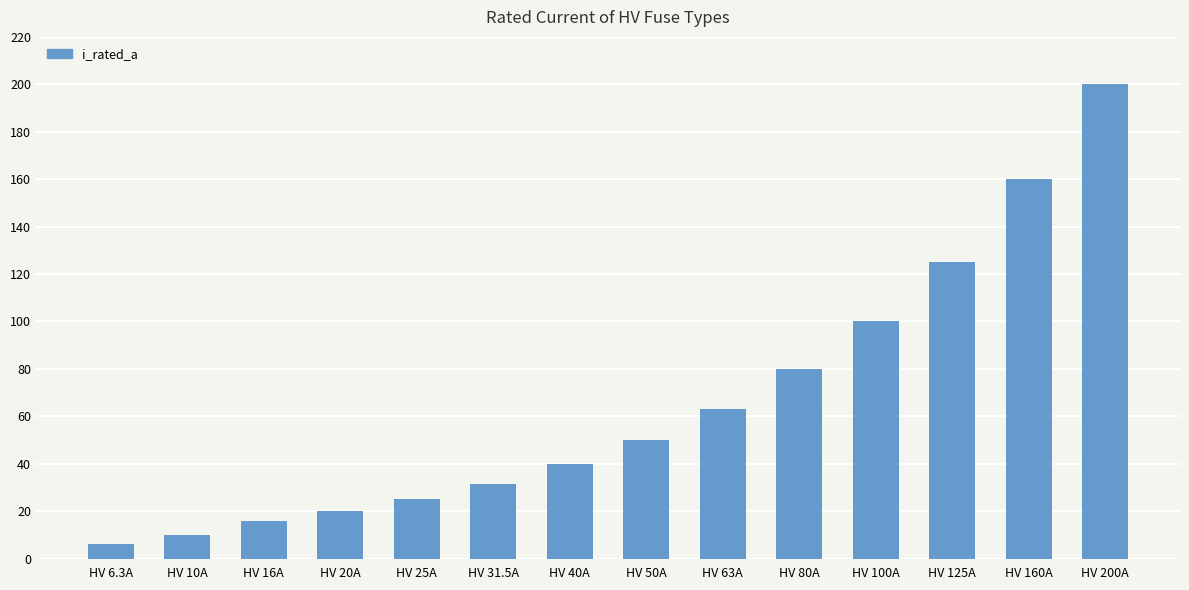

What is the maximum value shown in the chart?

200.0